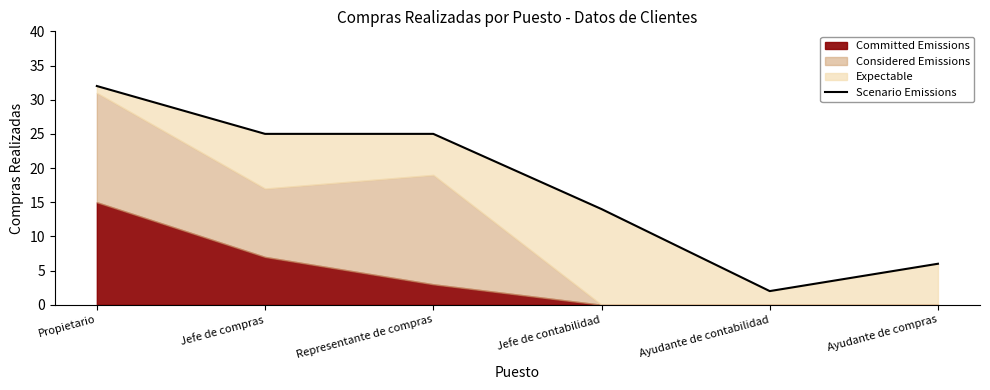

What is the approximate value at Ayudante de contabilidad?

2